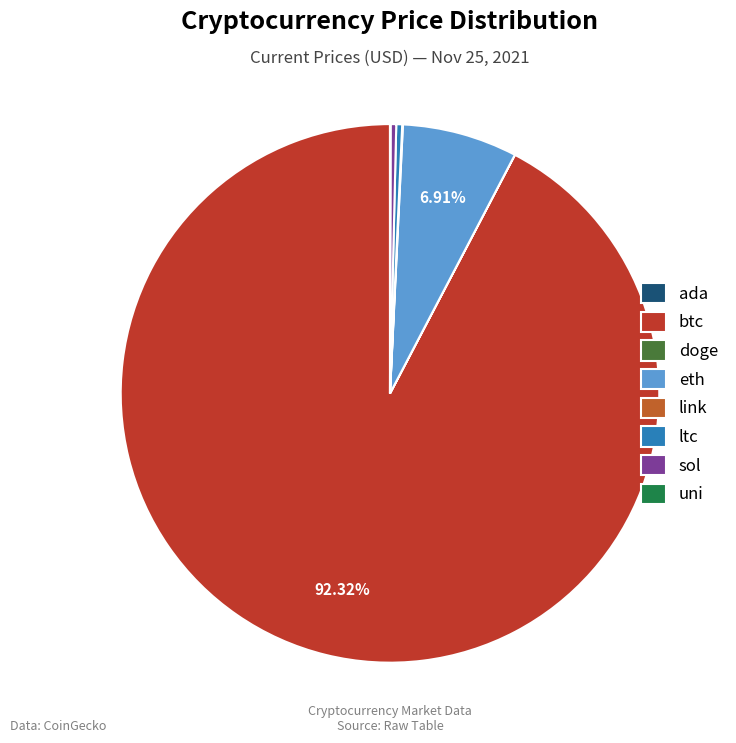

What is the ratio of the value at ltc to the value at sol?

1.0